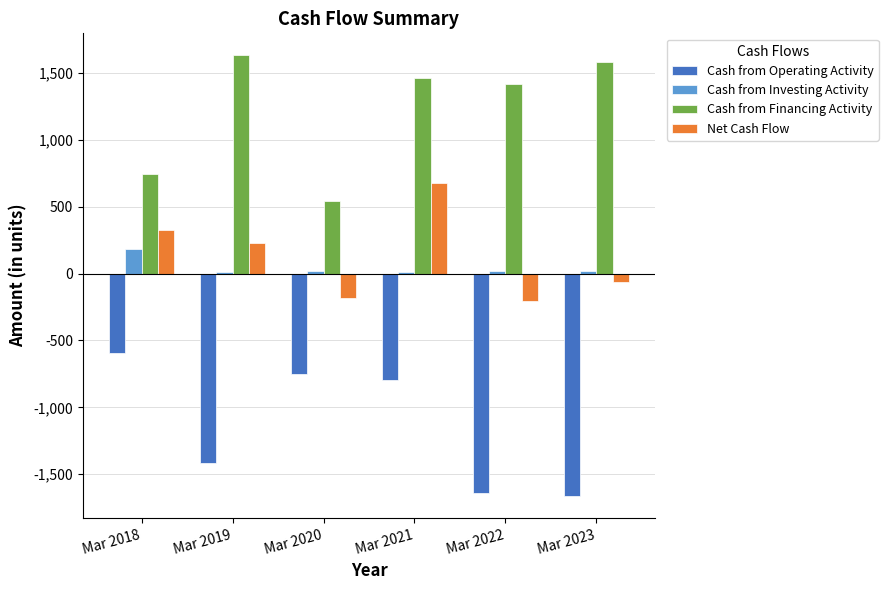

Are the bars horizontal?

No